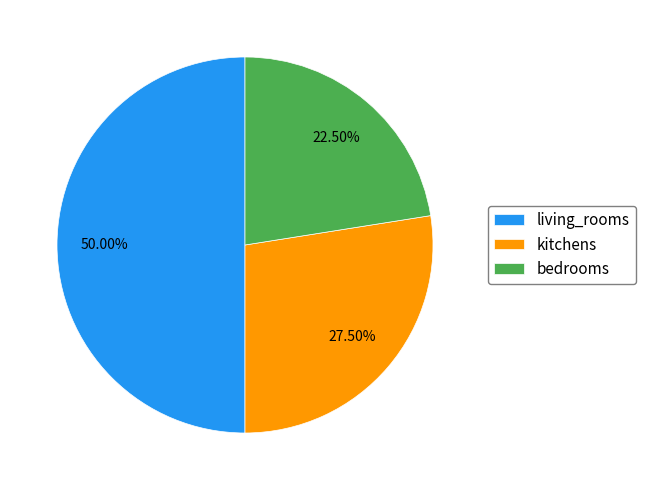

To the nearest percent, what is the average slice percentage?

33%